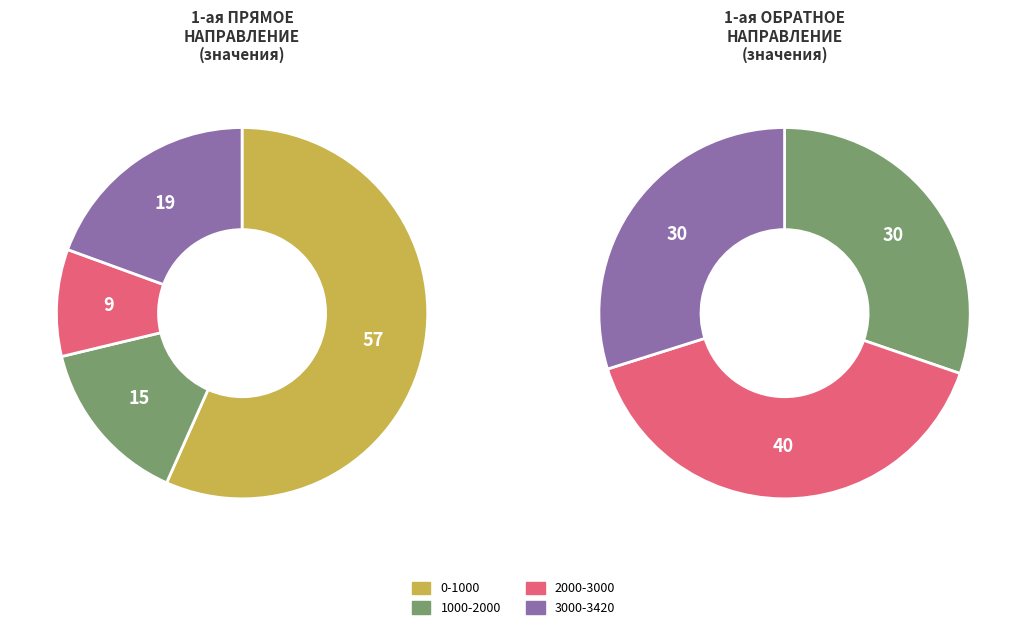

To the nearest percent, what portion does 1000-2000 represent?

15%